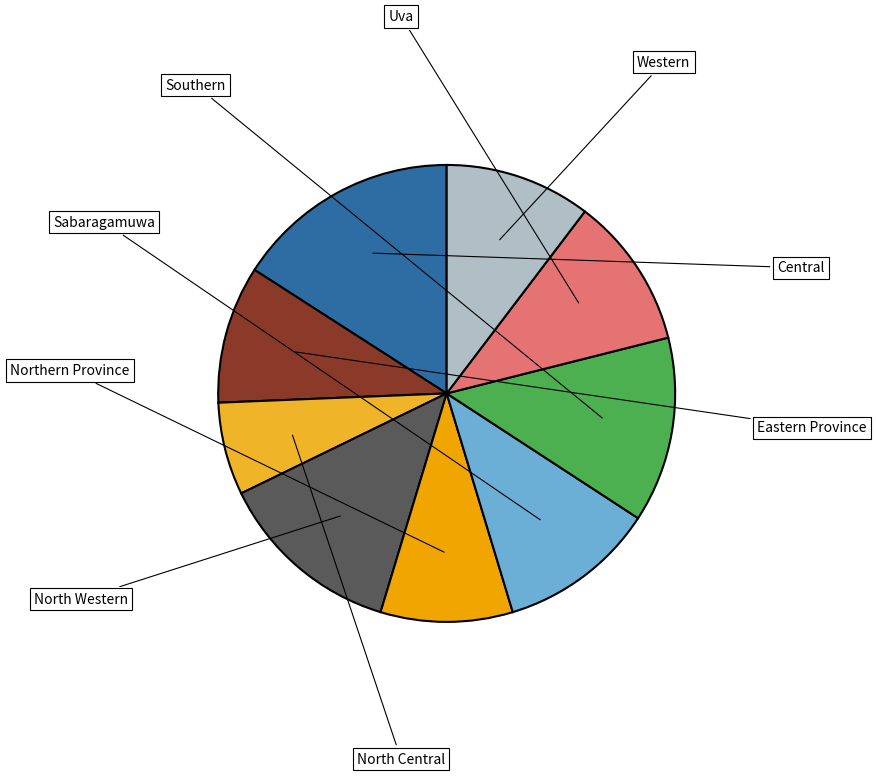

Is there a majority slice in this chart?

No